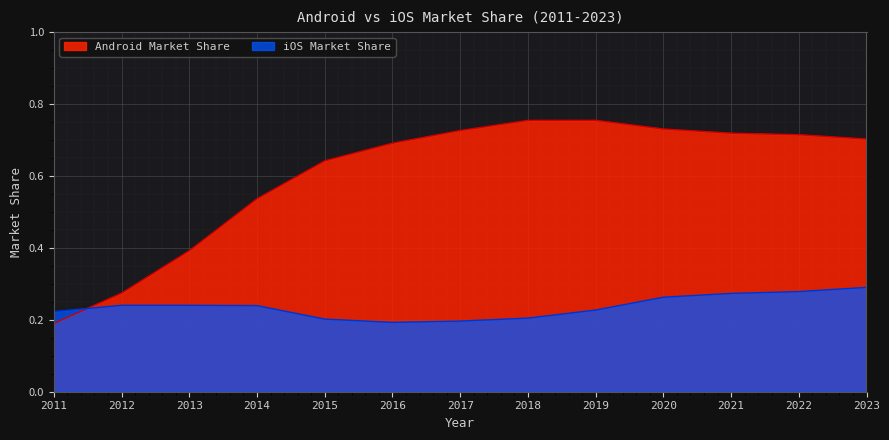

After their last crossing, which series has the higher values: Android Market Share or iOS Market Share?

Android Market Share